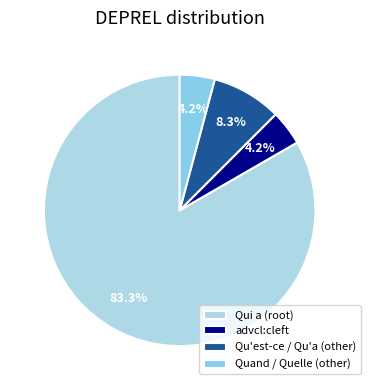

To the nearest percent, what is the combined percentage of advcl:cleft and Qu'est-ce / Qu'a (other)?

12%